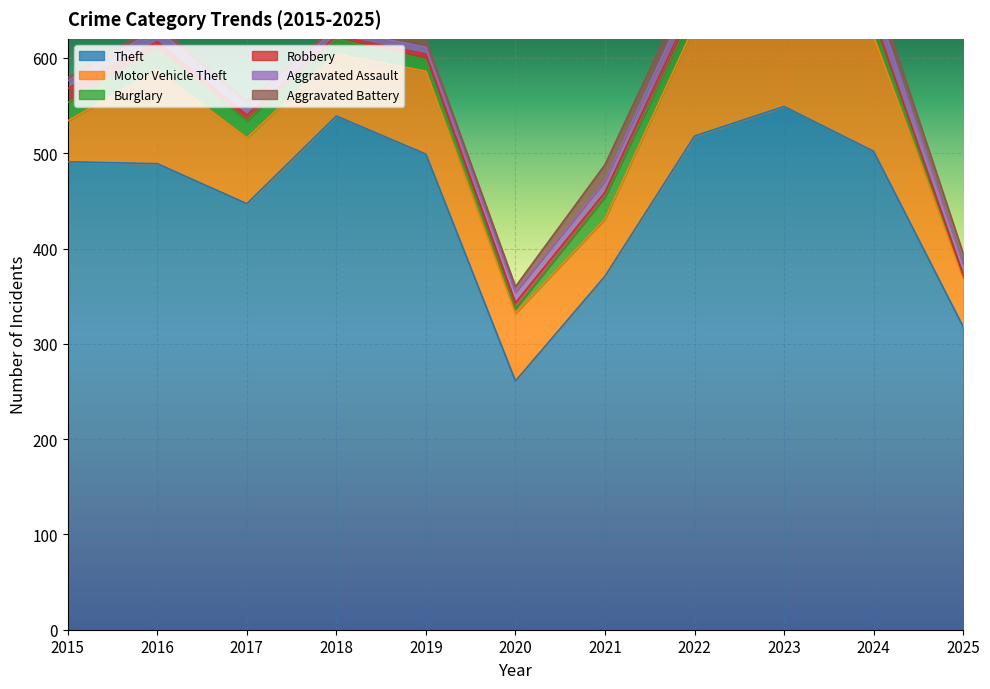

Which series has the widest spread of values?

Theft